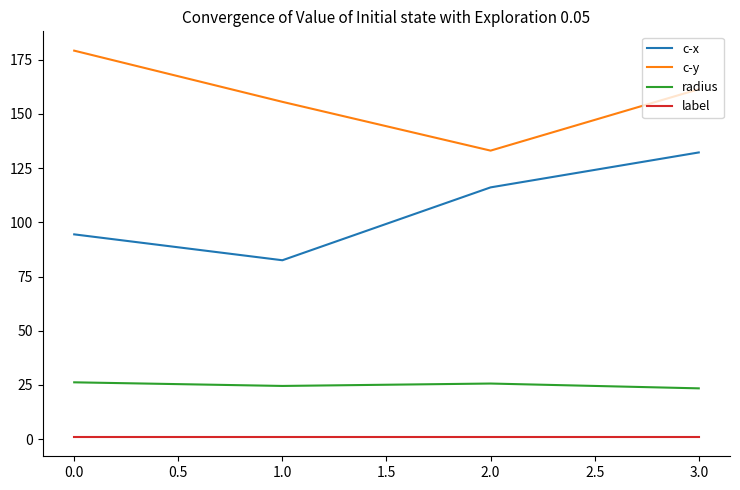

True or false: radius and c-x intersect in this chart.

False